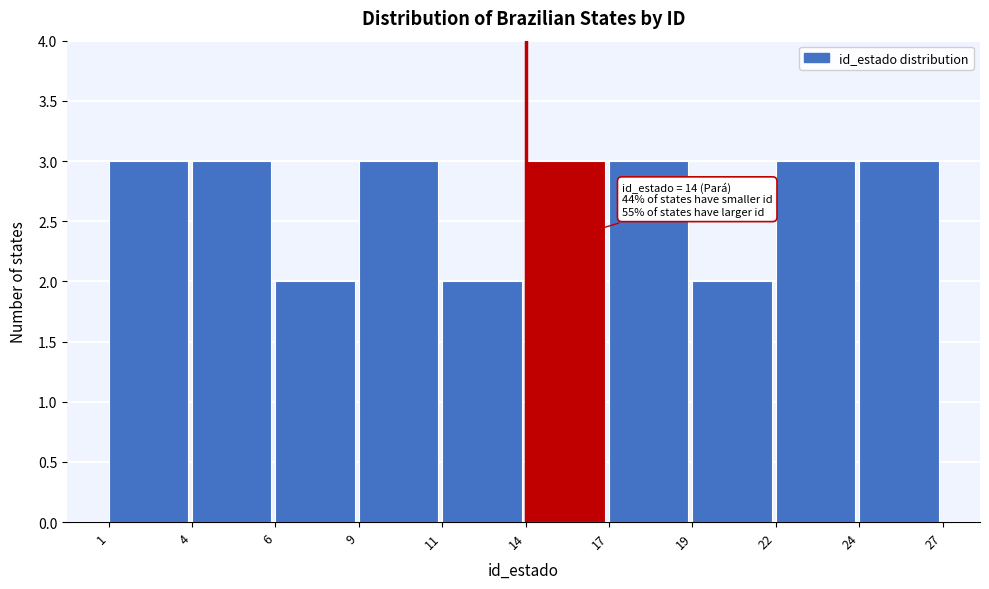

Reading right to left, what are all the values shown in this chart?

3	3	2	3	3	2	3	2	3	3